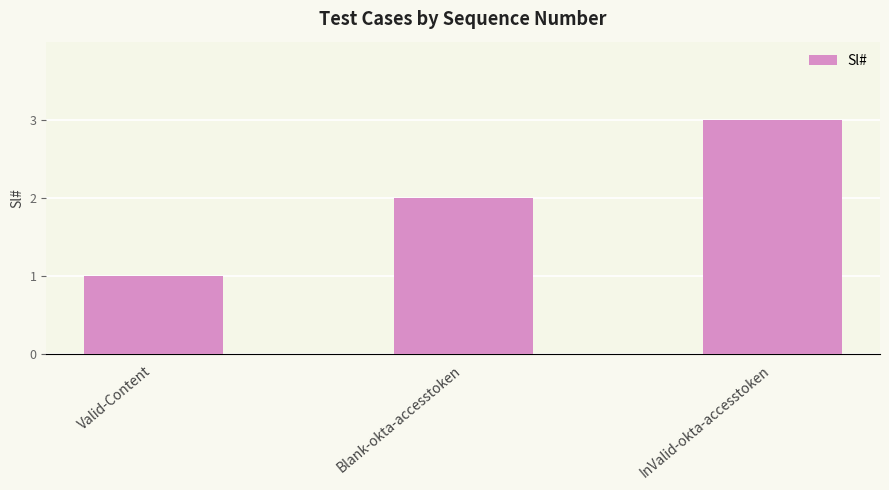

True or false: the data shows 2 at Blank-okta-accesstoken.

True